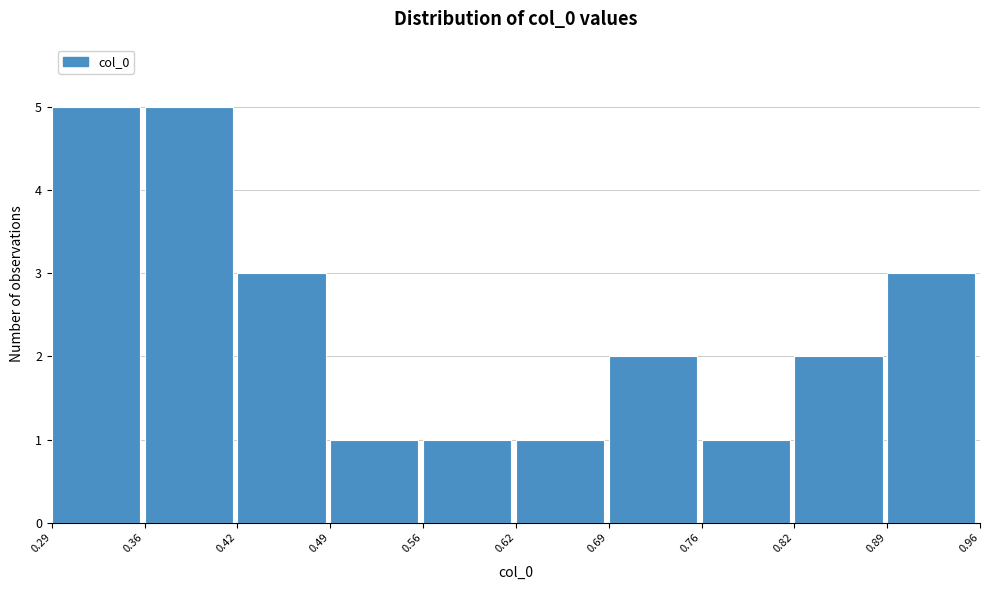

Reading left to right, transcribe this chart: for each bar, give the range it covers on the x-axis and its height. The values are not printed on the chart, so give them approximately, as read against the axis.

0.29 to 0.36: 5
0.36 to 0.42: 5
0.42 to 0.49: 3
0.49 to 0.56: 1
0.56 to 0.62: 1
0.62 to 0.69: 1
0.69 to 0.76: 2
0.76 to 0.82: 1
0.82 to 0.89: 2
0.89 to 0.96: 3